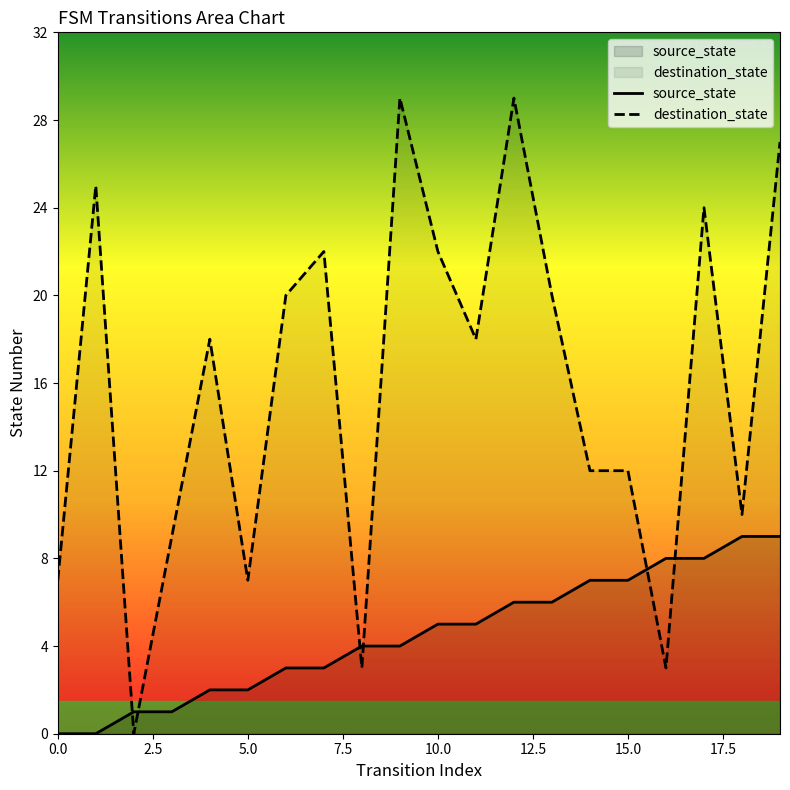

At which label does source_state first exceed 5?

12